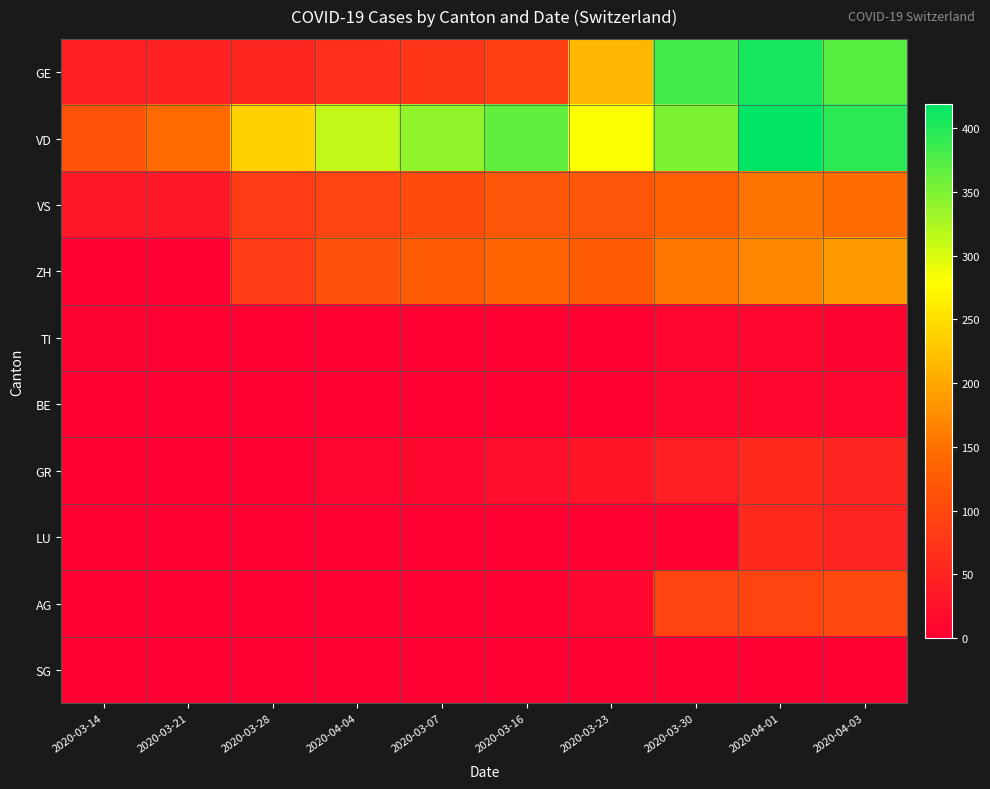

Which series has the largest total across all categories?

VD